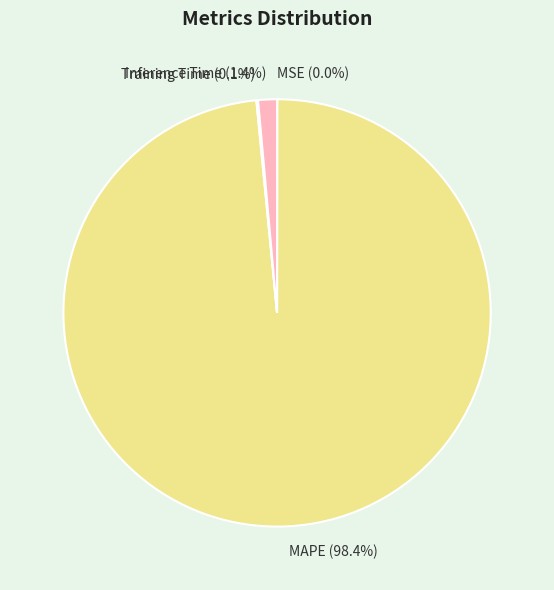

Which slice is the largest?

MAPE (98.4%)